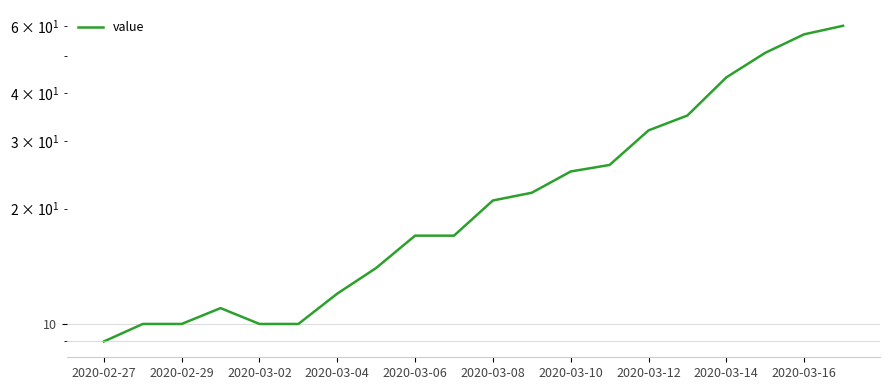

What is the smallest value displayed?

9